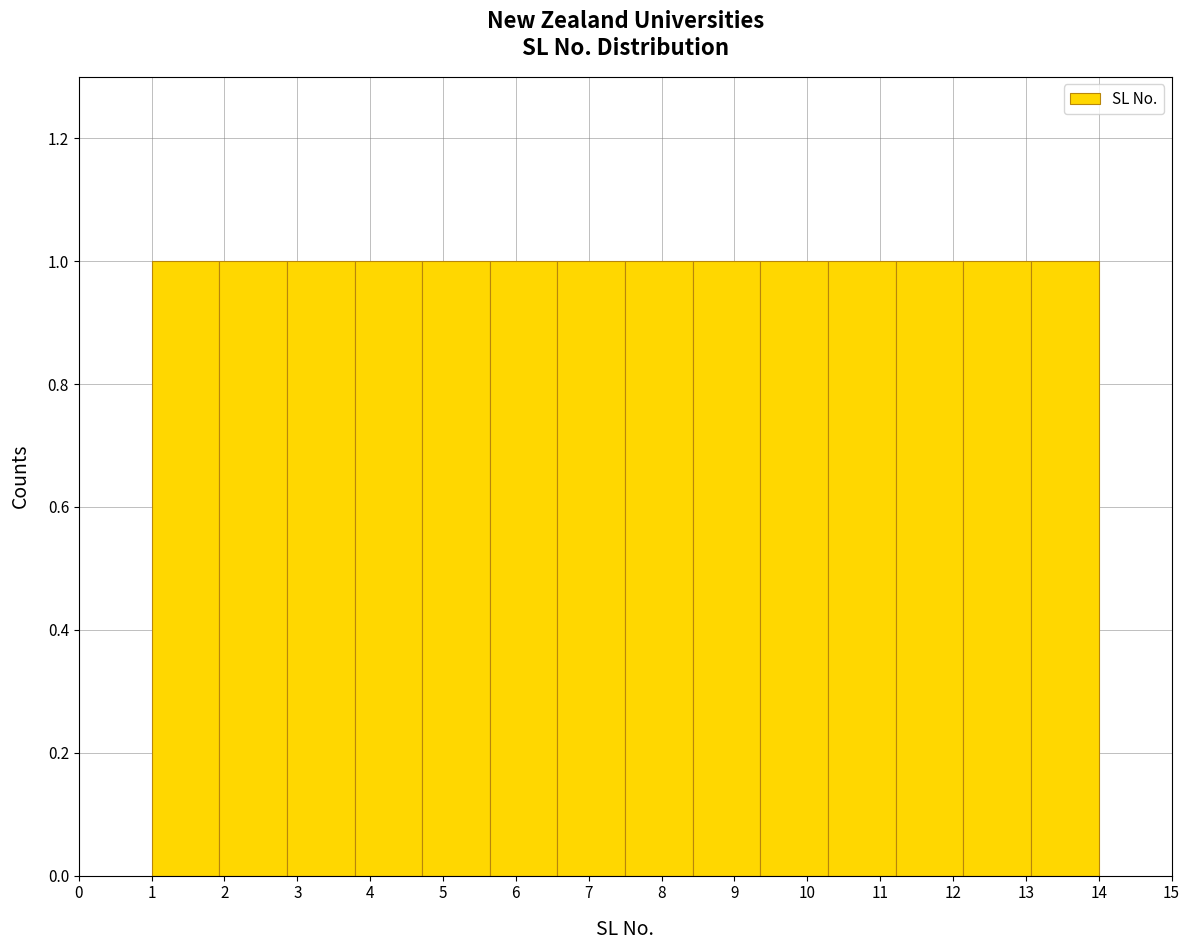

Reading left to right, list every bar in this chart as the range it spans on the x-axis followed by its height. Neither the bar edges nor the heights are printed on the chart, so give them approximately, as read against the axes.

1.0 to 1.9: 1
1.9 to 2.9: 1
2.9 to 3.8: 1
3.8 to 4.7: 1
4.7 to 5.6: 1
5.6 to 6.6: 1
6.6 to 7.5: 1
7.5 to 8.4: 1
8.4 to 9.4: 1
9.4 to 10.3: 1
10.3 to 11.2: 1
11.2 to 12.1: 1
12.1 to 13.1: 1
13.1 to 14.0: 1